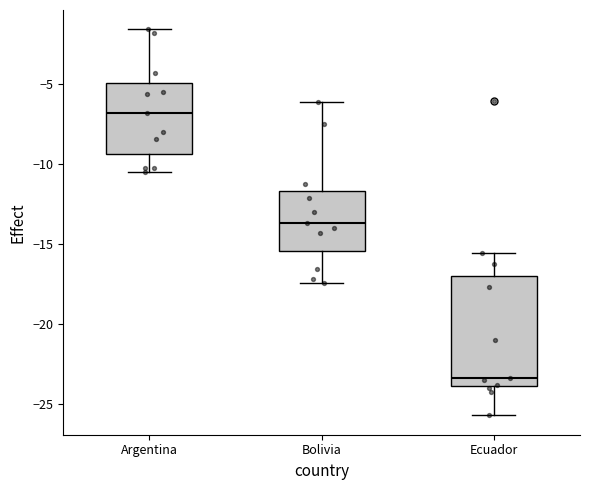

Reading left to right, read every box against the y-axis: the position of its median line, the range the box covers, and the ends of its whiskers. The values are not printed on the chart, so give them approximately, as read against the axis.

Argentina: median -7.0, box -9.5 to -5.0, whiskers -10.5 to -1.5
Bolivia: median -13.5, box -15.5 to -11.5, whiskers -17.5 to -6.0
Ecuador: median -23.5, box -24.0 to -17.0, whiskers -25.5 to -15.5